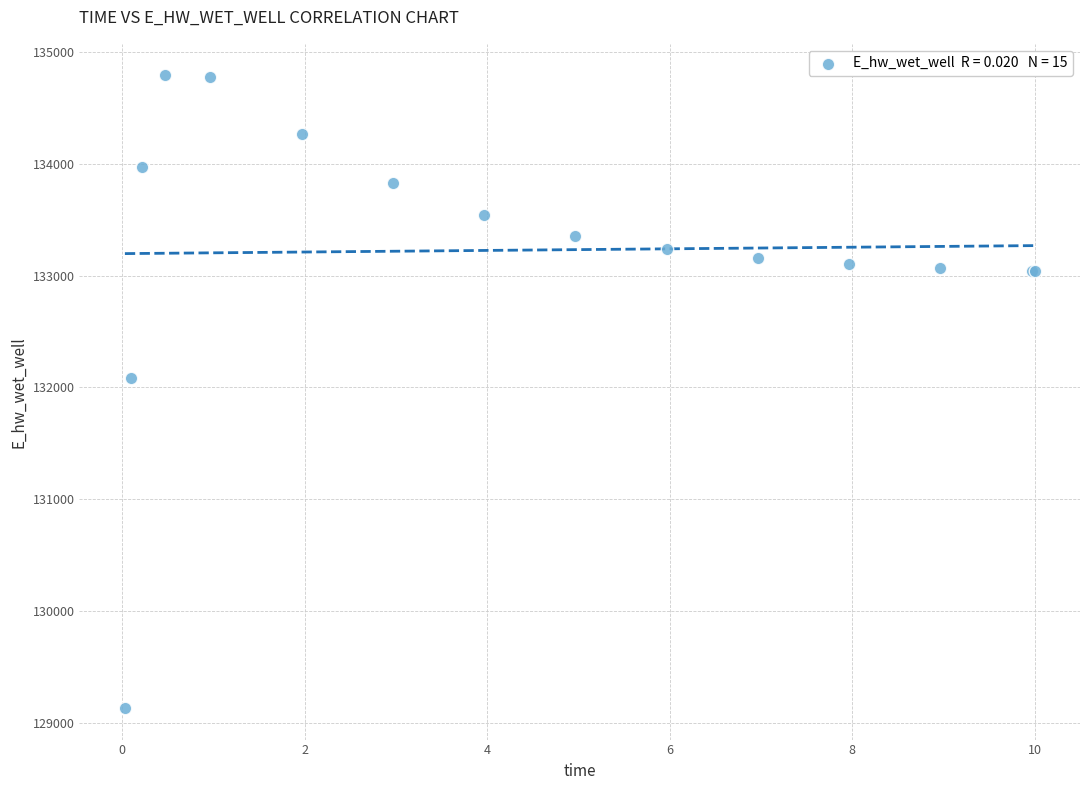

What Y value in the scatter plot is closest to 131961?

132084.8